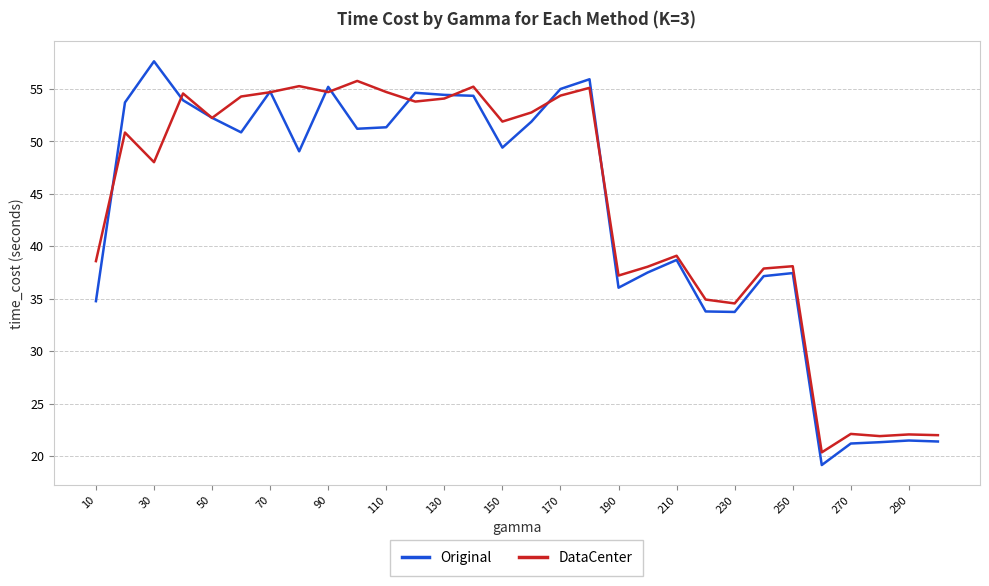

Which series has the largest range (max minus min)?

Original